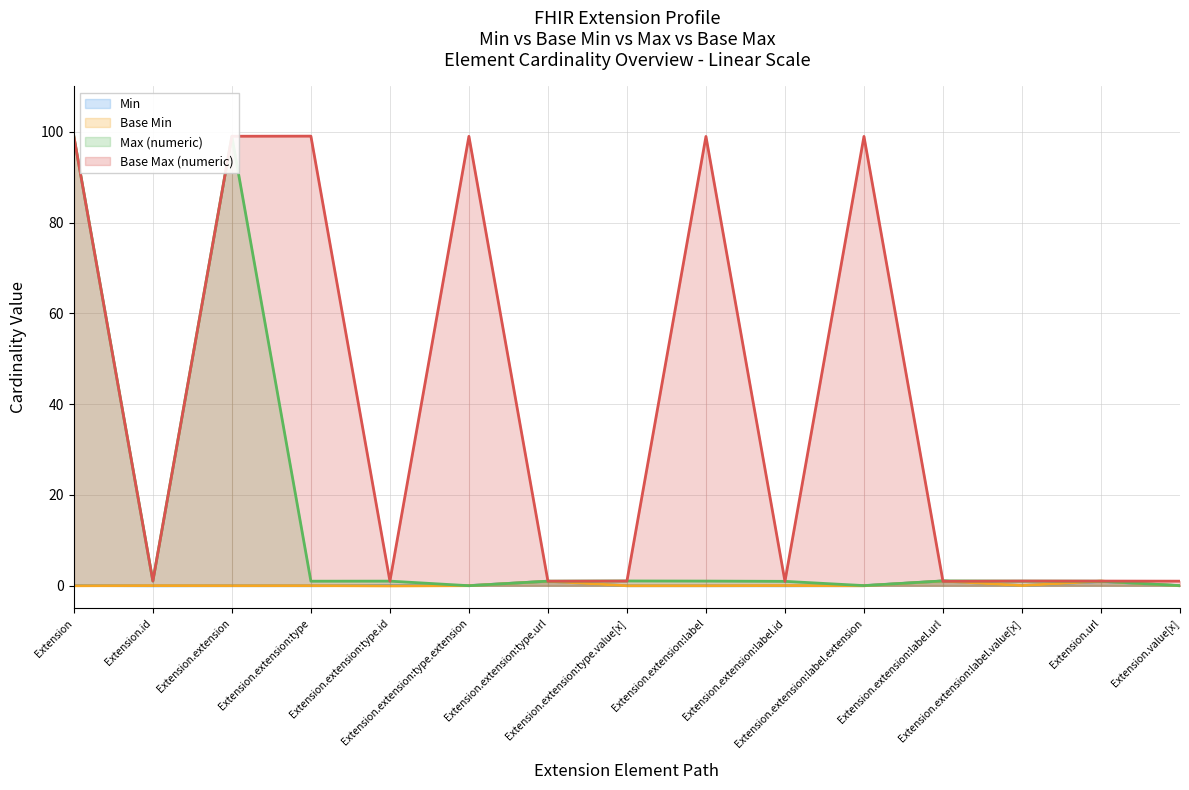

Where is the first local minimum for Max (numeric)?

Extension.id